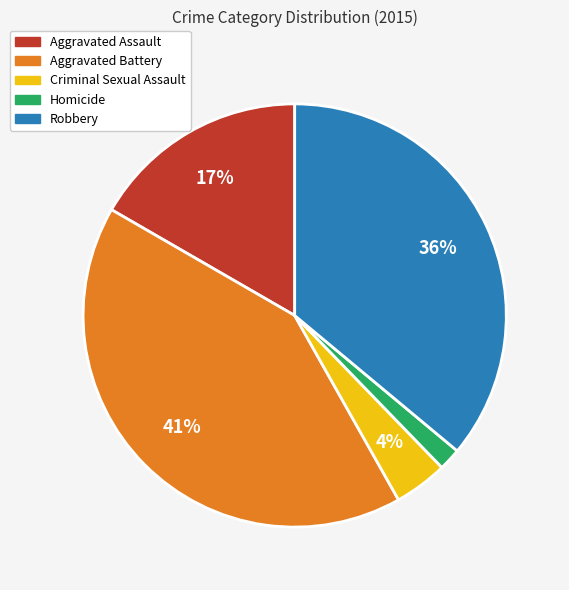

Rank the categories by value from lowest to highest.

Homicide, Criminal Sexual Assault, Aggravated Assault, Robbery, Aggravated Battery